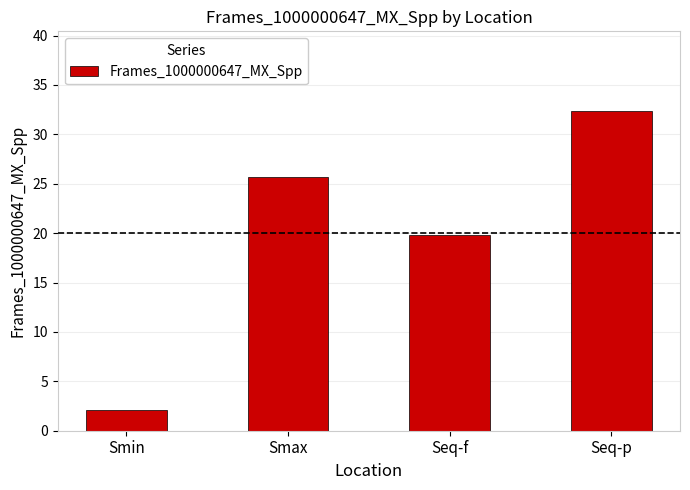

Where is the data nearest to the value 17?

Seq-f